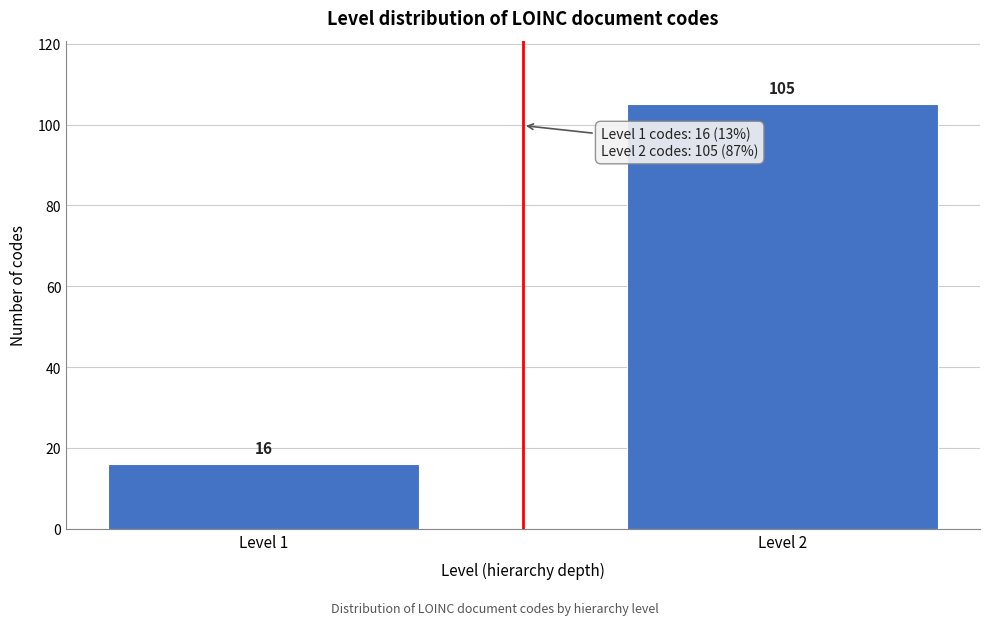

Reading left to right, transcribe all the data shown in this chart.

Level 1=16	Level 2=105